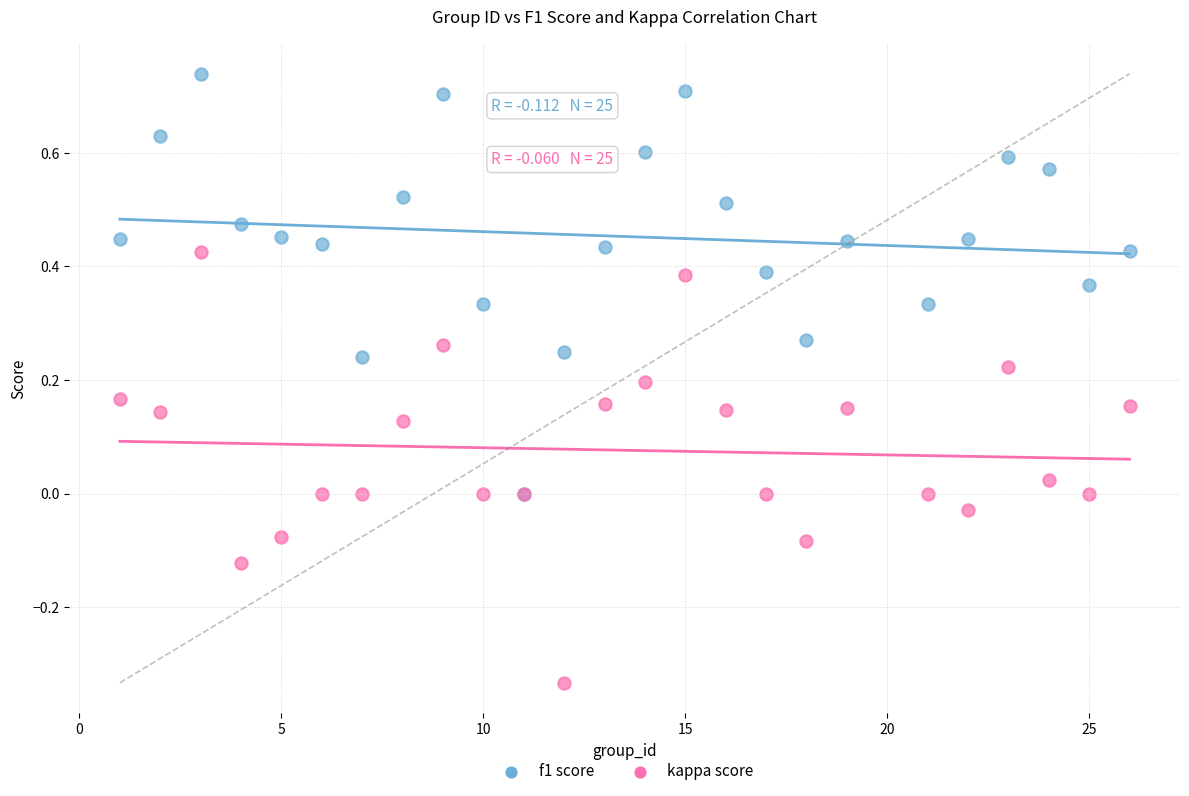

Which series contains the lowest Y value?

kappa score